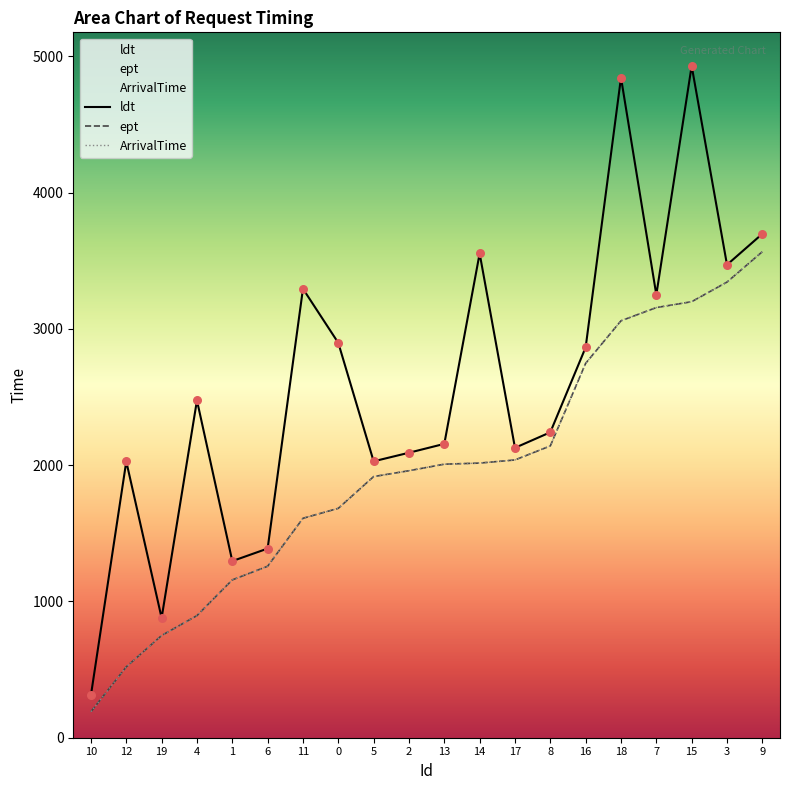

Which series has the largest Y range (max minus min)?

ldt